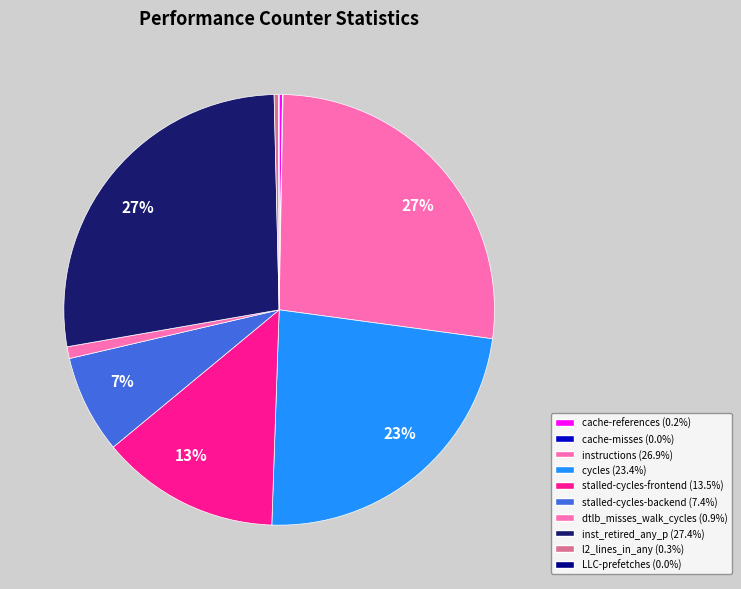

What is the largest slice in the pie chart?

inst_retired_any_p